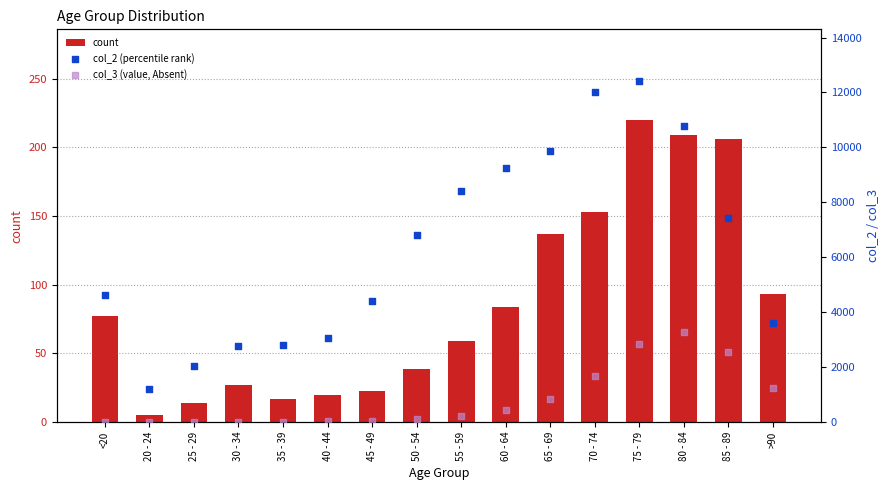

What are all the series names shown in the legend?

count, col_2 (percentile rank), col_3 (value, Absent)